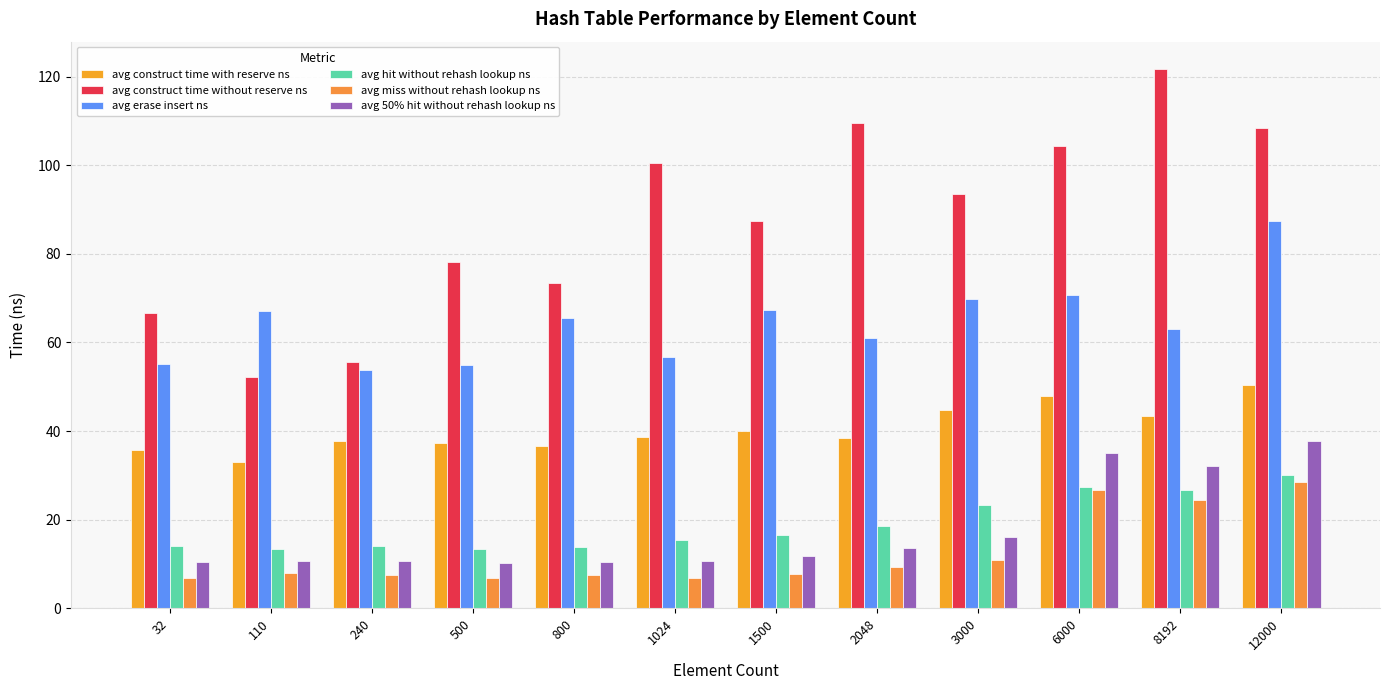

Which series has the largest total across all categories?

avg construct time without reserve ns